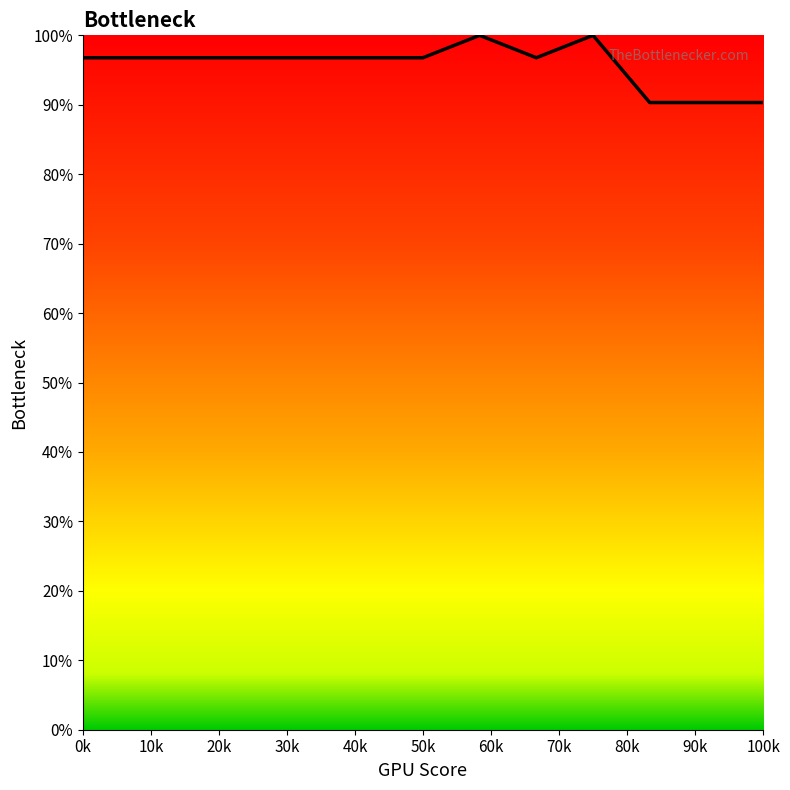

What is the smallest value displayed?

90.3